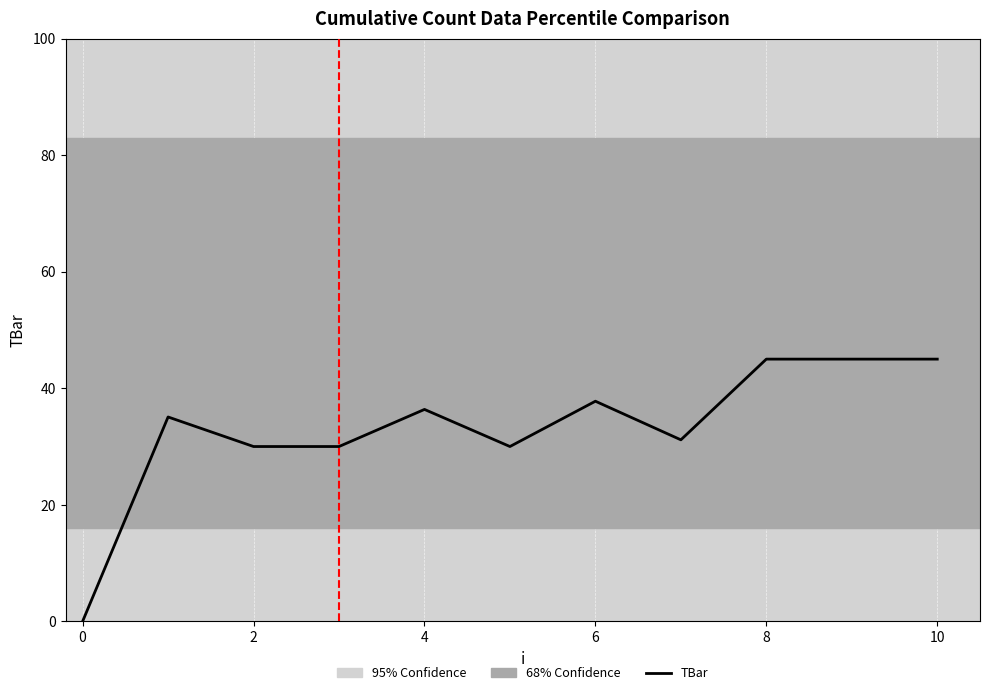

What is the difference between the maximum and minimum values?

45.0